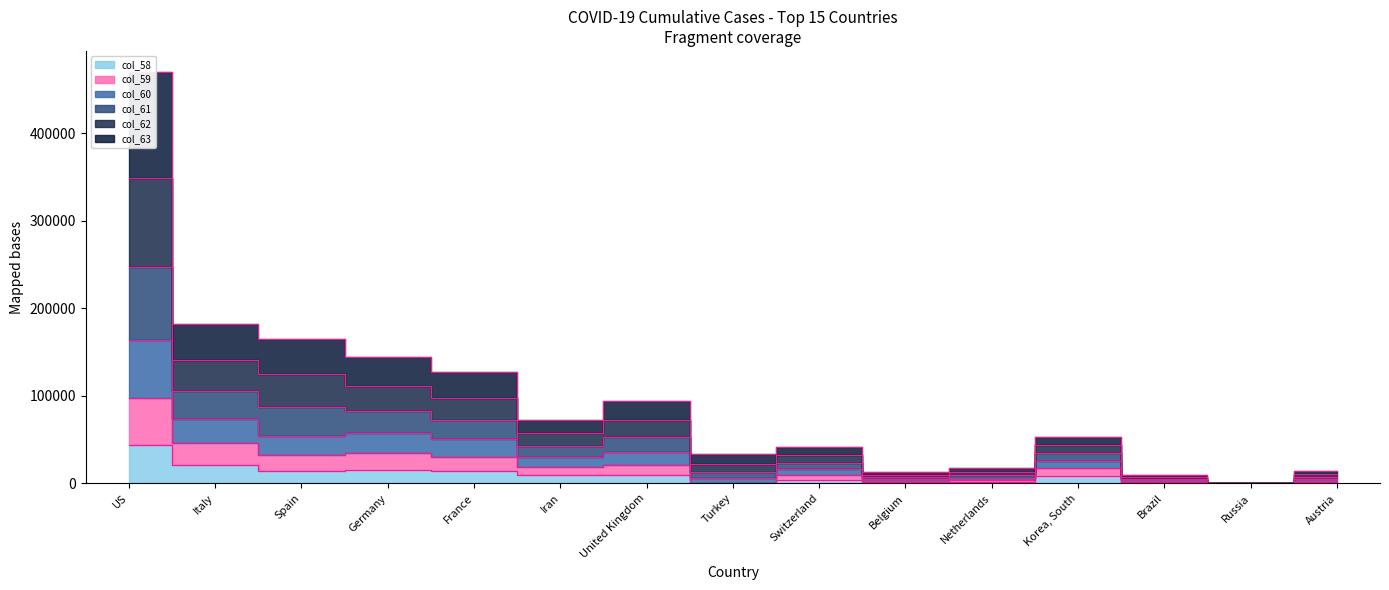

True or false: col_63 has a value of 15944 at Switzerland.

True